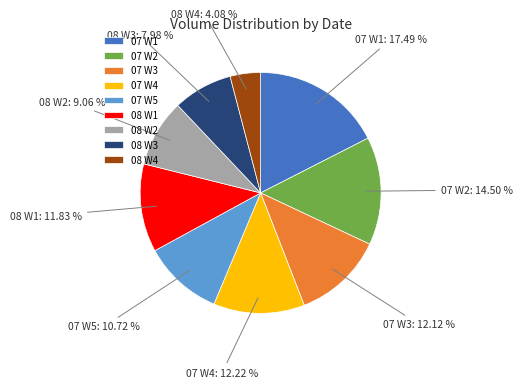

Do 07 W4 and 07 W2 together represent more than half of the pie?

No